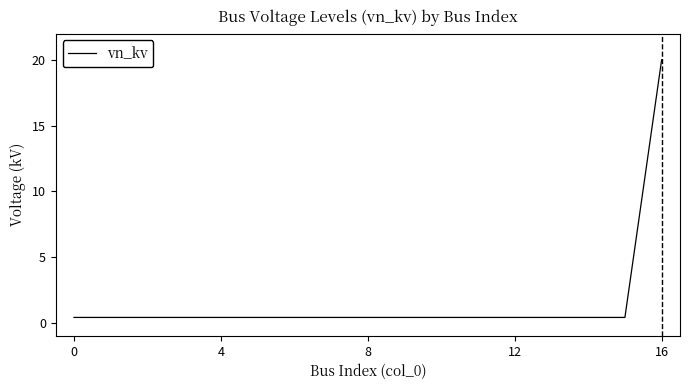

Does the chart display data point markers on the line(s)?

No